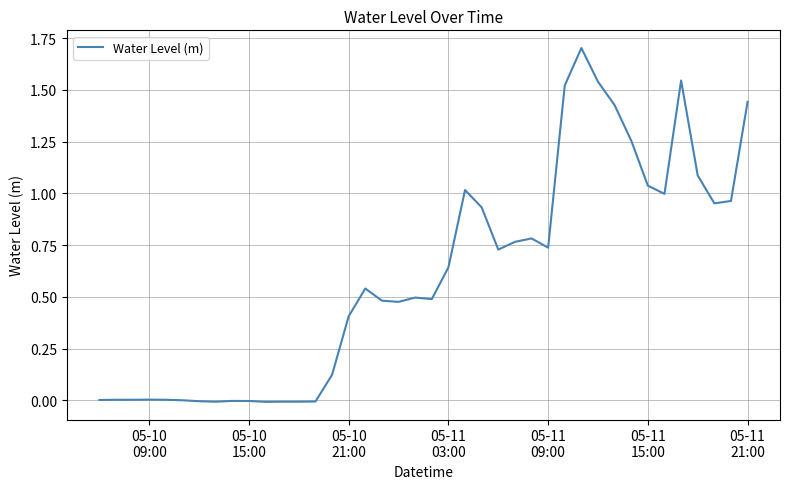

What is the sum of all values?

24.1